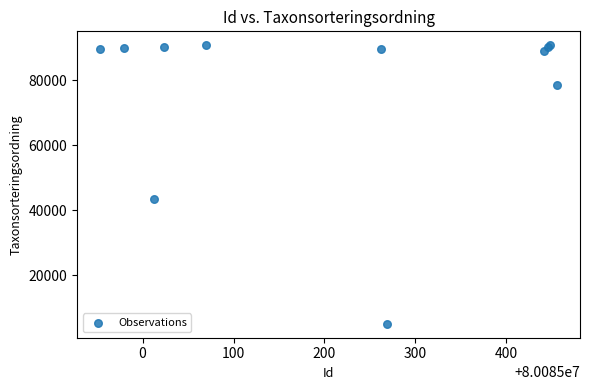

What Y value in the scatter plot is closest to 47893?

43464